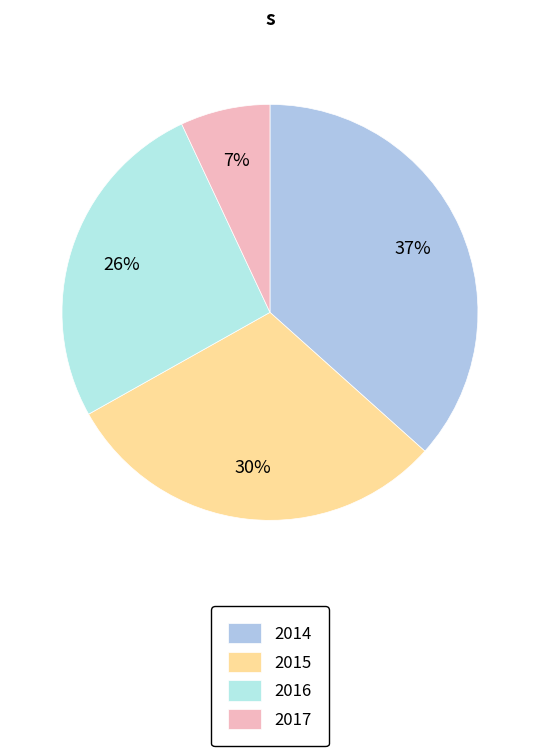

To the nearest percent, what portion does 2014 represent?

37%